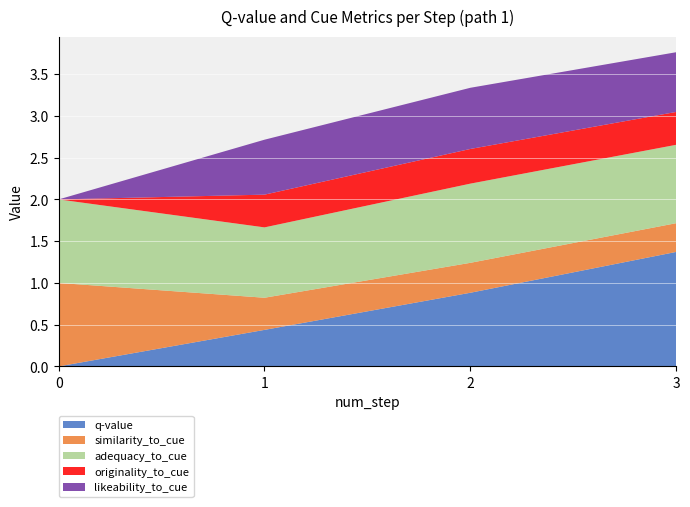

Reading left to right, list all the values displayed in this chart.

q-value: 0.0	0.4	0.9	1.4
similarity_to_cue: 1.0	0.4	0.4	0.3
adequacy_to_cue: 1.0	0.8	0.9	0.9
originality_to_cue: 0.0	0.4	0.4	0.4
likeability_to_cue: 0.0	0.7	0.7	0.7